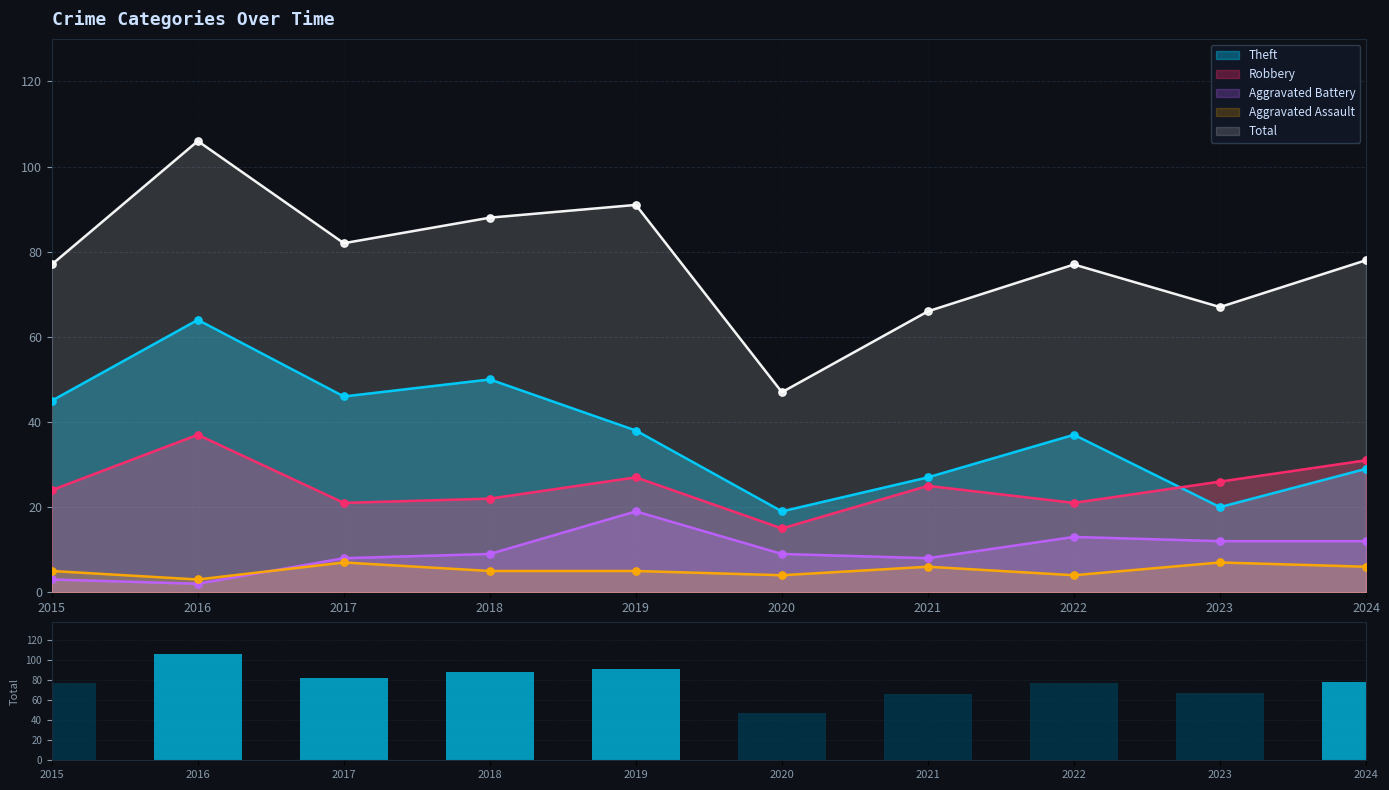

Approximately how many times larger is the value at 2018 compared to 2017?

1.1